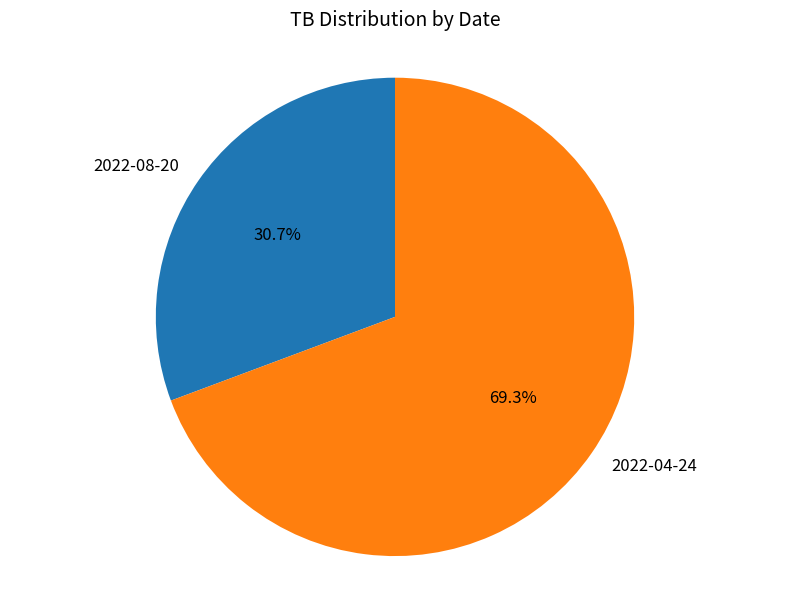

Rank the categories by value from lowest to highest.

2022-08-20, 2022-04-24